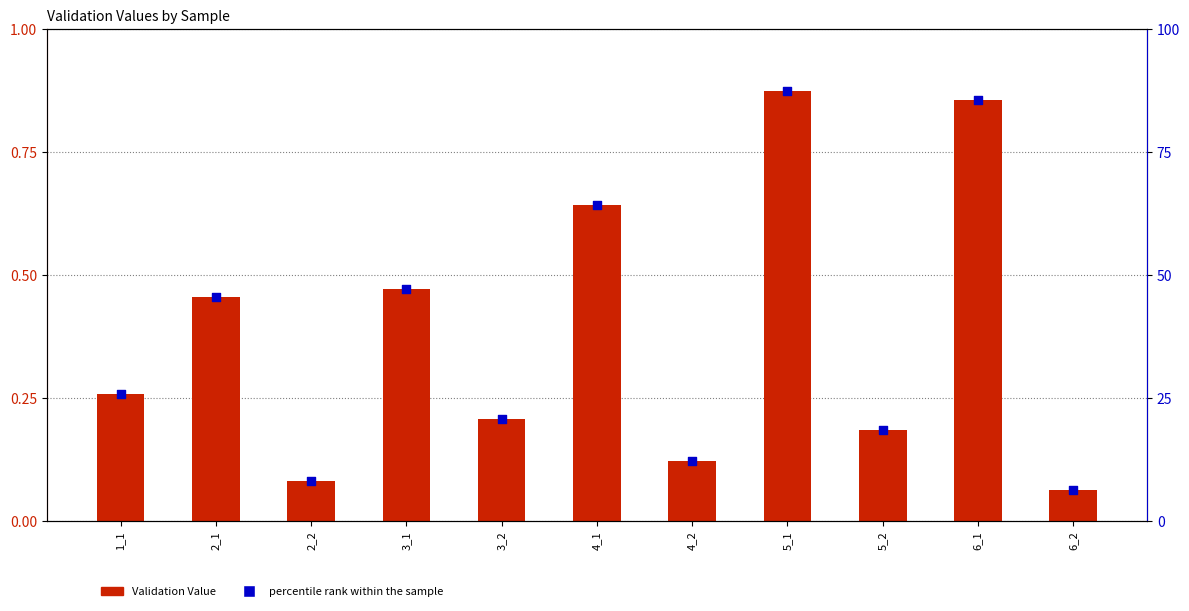

Which series contains the highest Y value?

percentile rank within the sample